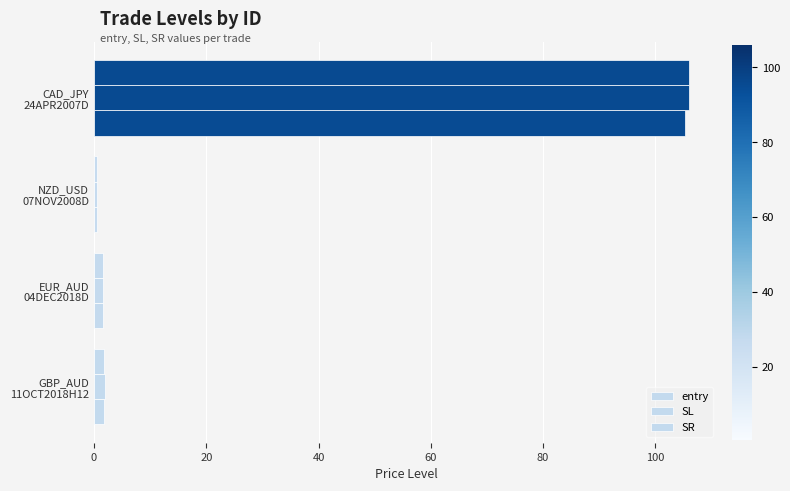

How many series are shown in this chart?

3